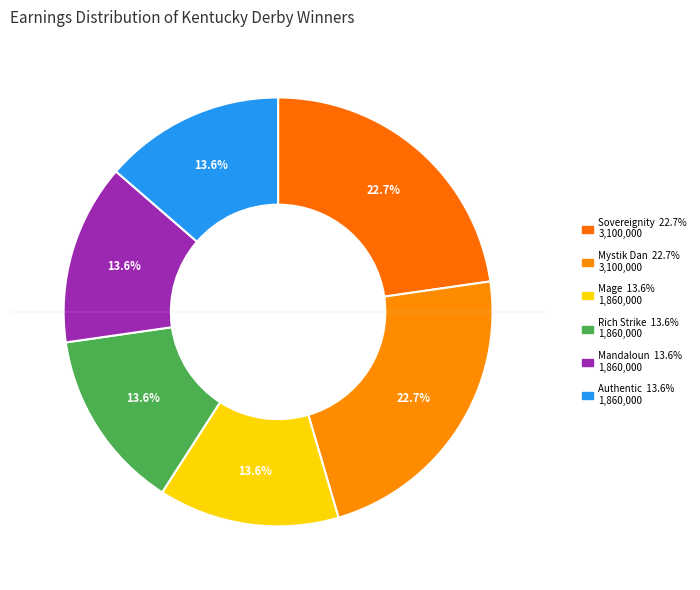

Does Authentic represent more than half of the total?

No